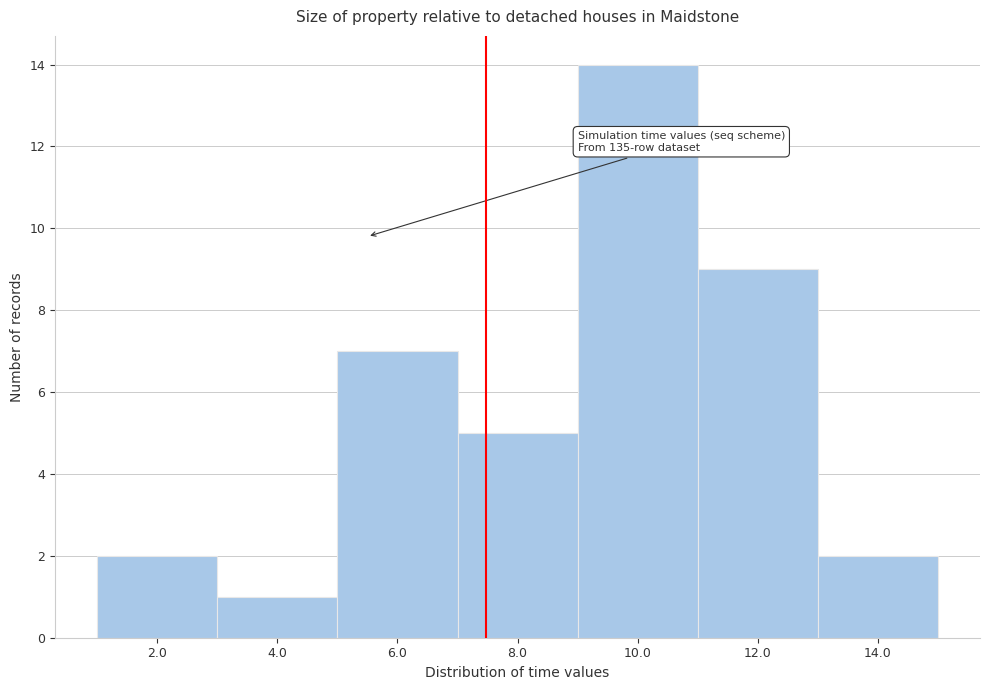

Reading left to right, extract all data points from this chart.

2	1	7	5	14	9	2